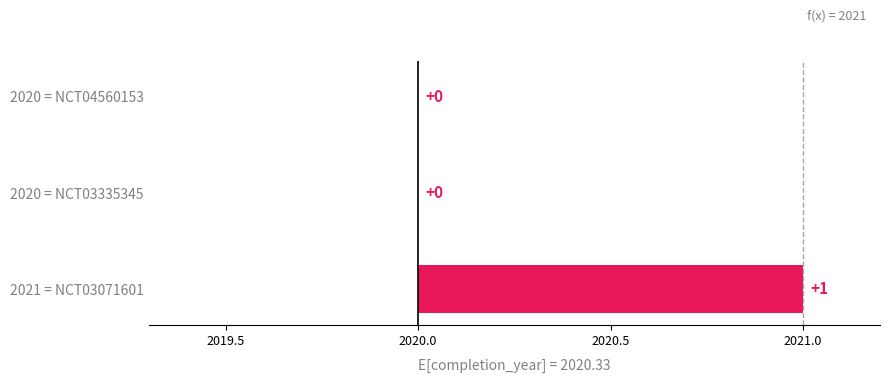

Reading left to right, extract all data points from this chart.

2020	2020	2021